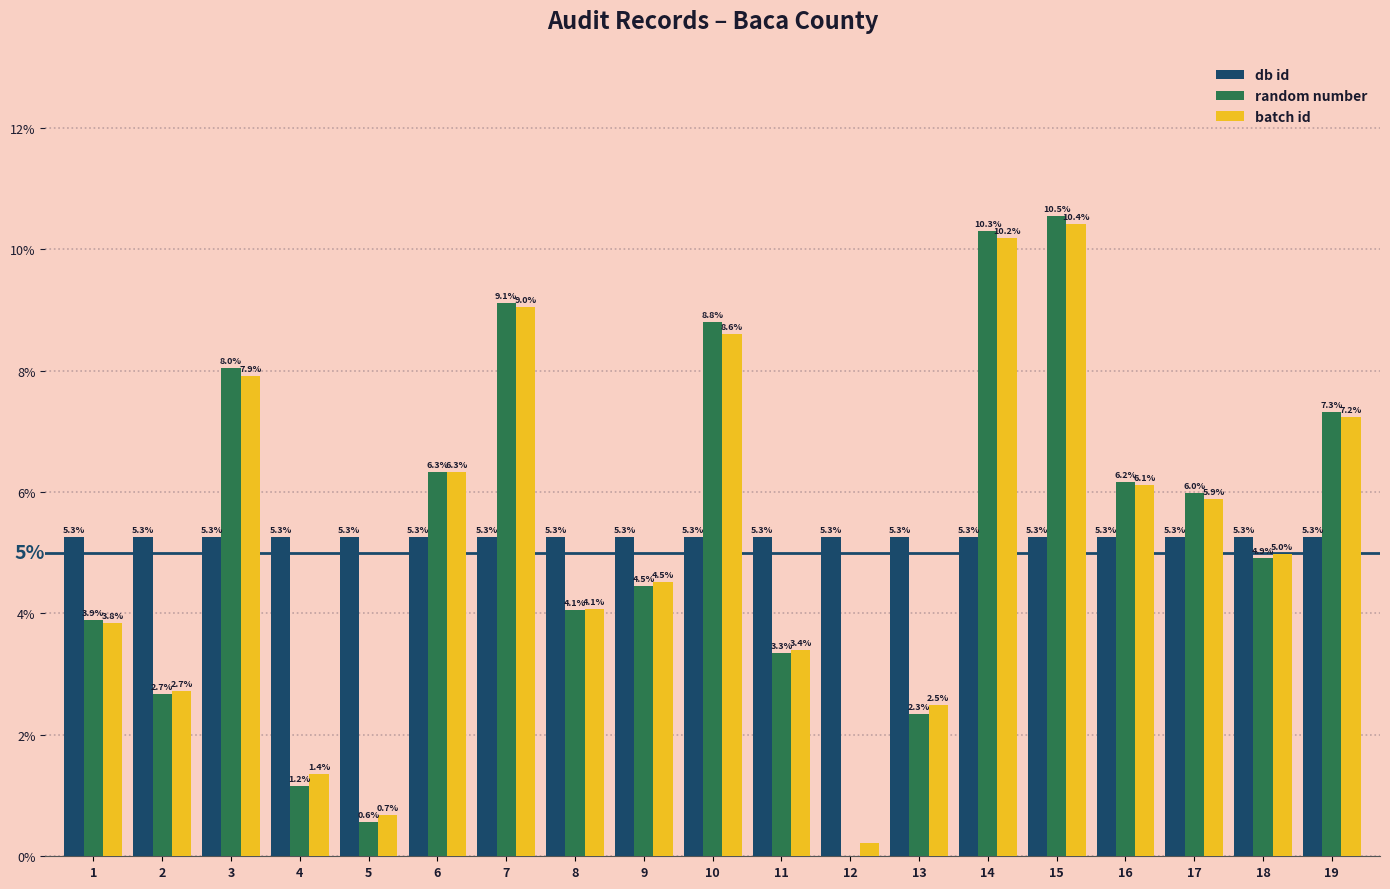

At which label does db id reach its peak?

15